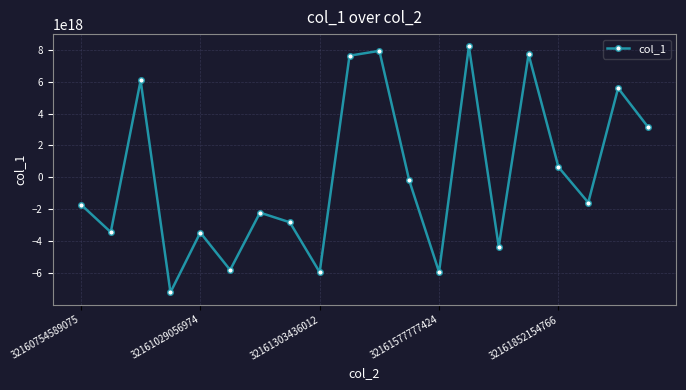

Does the chart have visible grid lines?

Yes